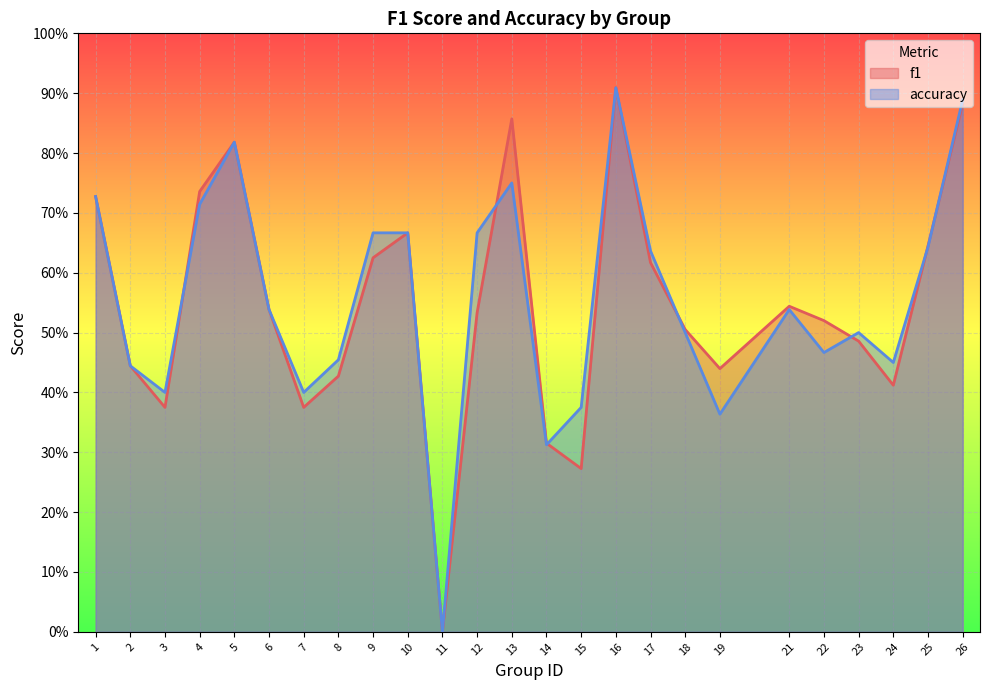

Between which two adjacent categories do f1 and accuracy first intersect?

3 and 4